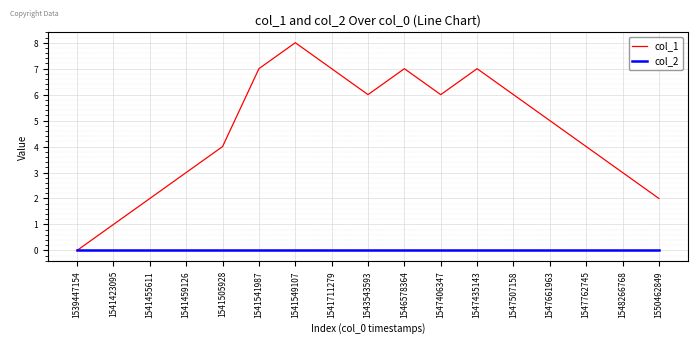

Which category has the highest value across all series?

1541549107